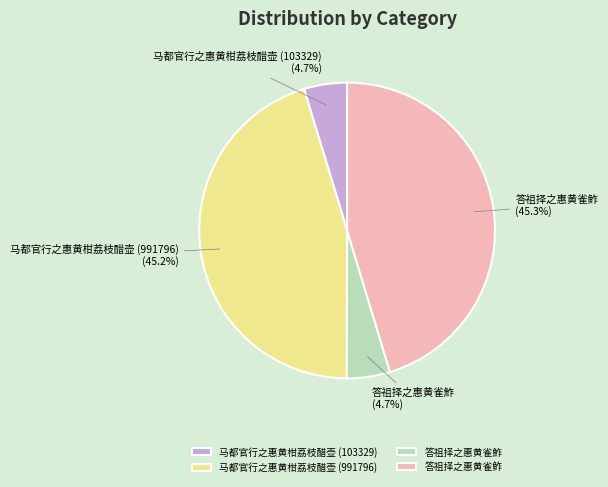

Approximately how many times larger is the value at 答祖择之惠黄雀鮓 compared to 马都官行之惠黄柑荔枝醋壶 (103329)?

1.0